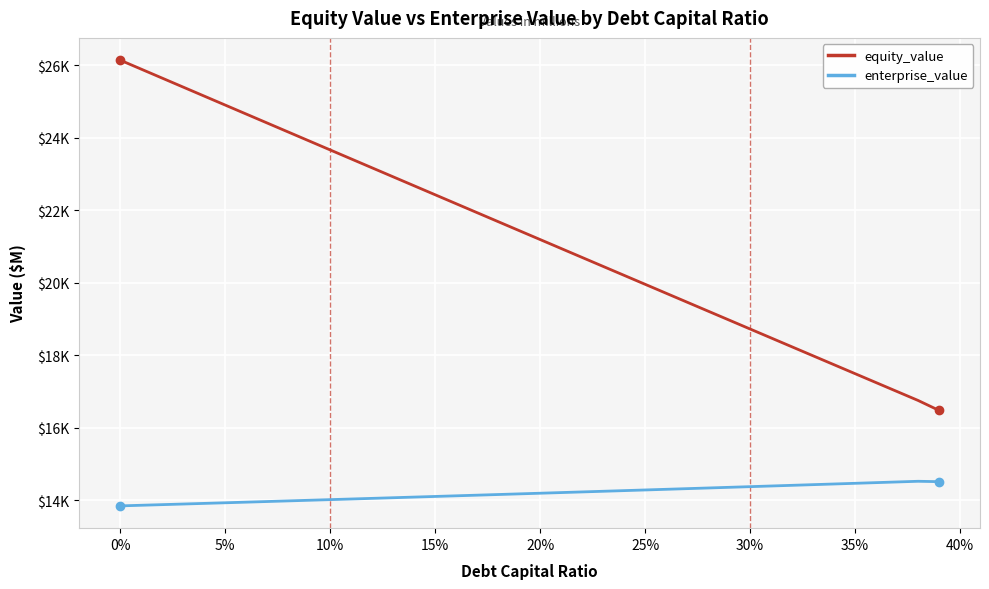

Which series has the largest range (max minus min)?

equity_value